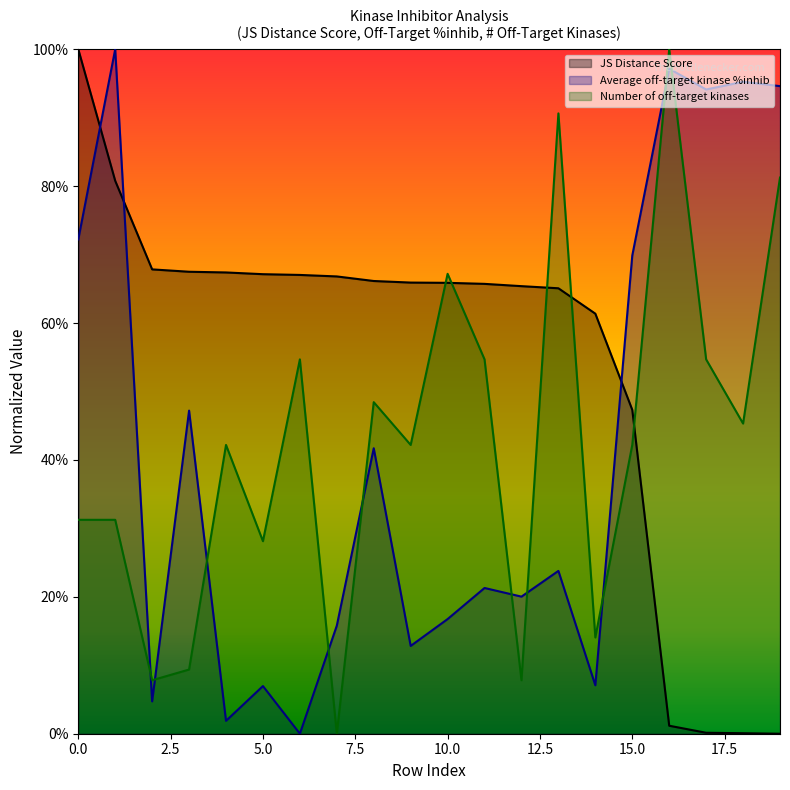

How many categories are shown in the chart?

20